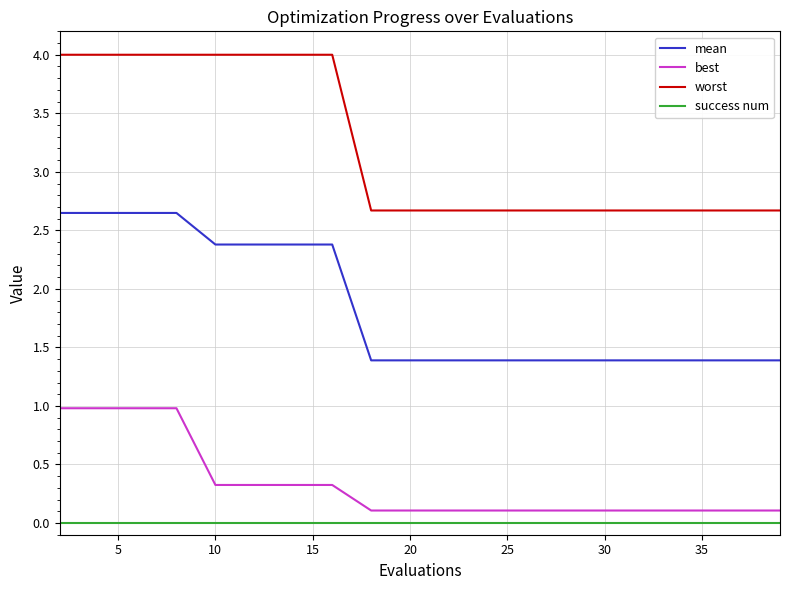

Rank the series by their maximum value, from highest to lowest.

worst, mean, best, success num